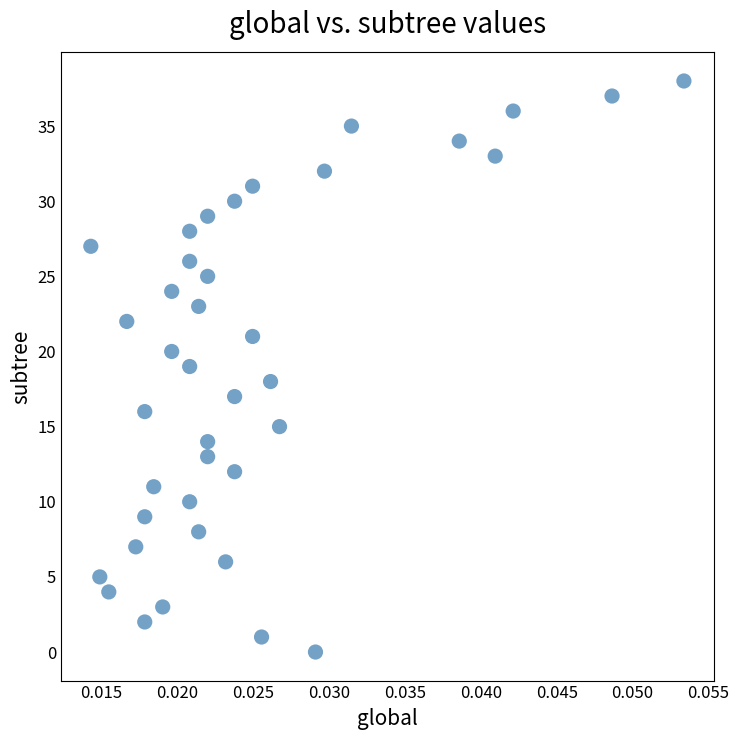

What is the range of Y values (max minus min)?

38